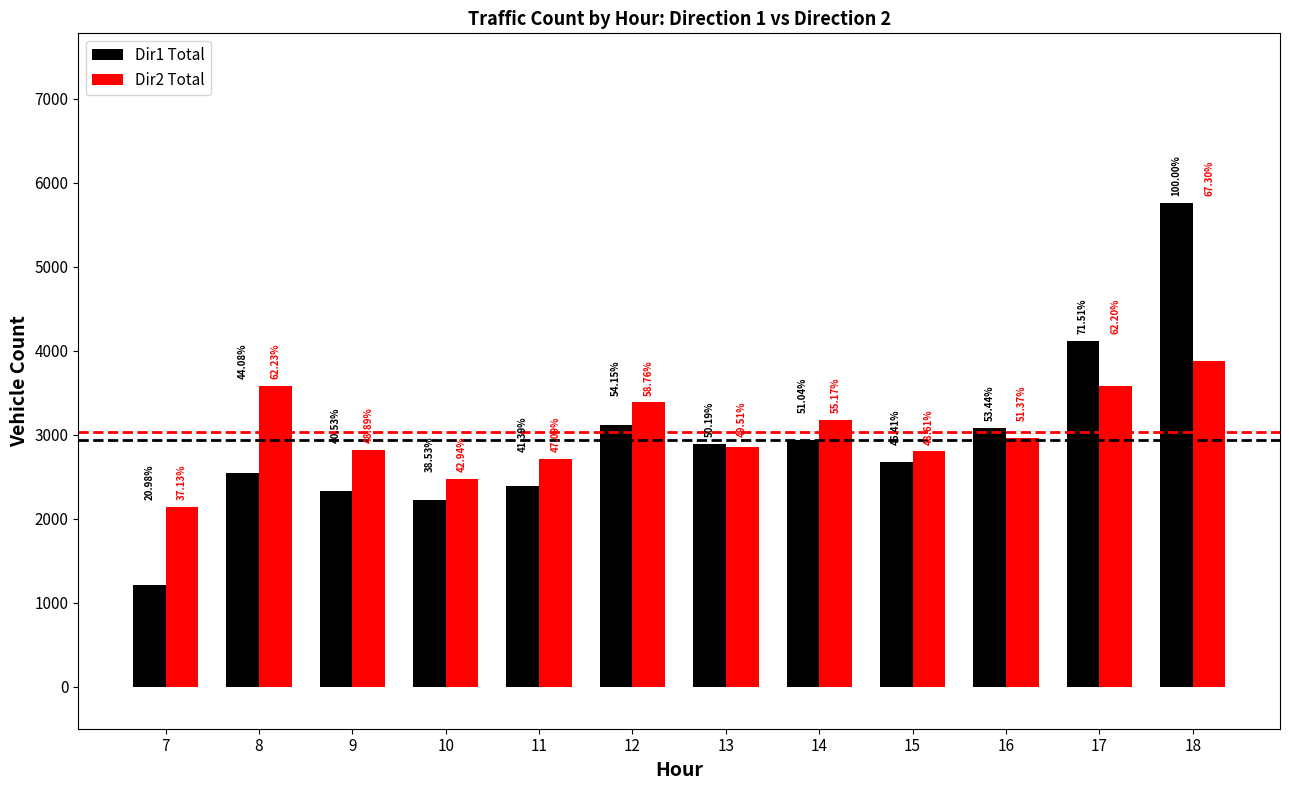

Reading right to left, list all the values displayed in this chart.

Dir1 Total: 18=5764	17=4122	16=3080	15=2675	14=2942	13=2893	12=3121	11=2386	10=2221	9=2336	8=2541	7=1209
Dir2 Total: 18=3879	17=3585	16=2961	15=2802	14=3180	13=2854	12=3387	11=2714	10=2475	9=2818	8=3587	7=2140